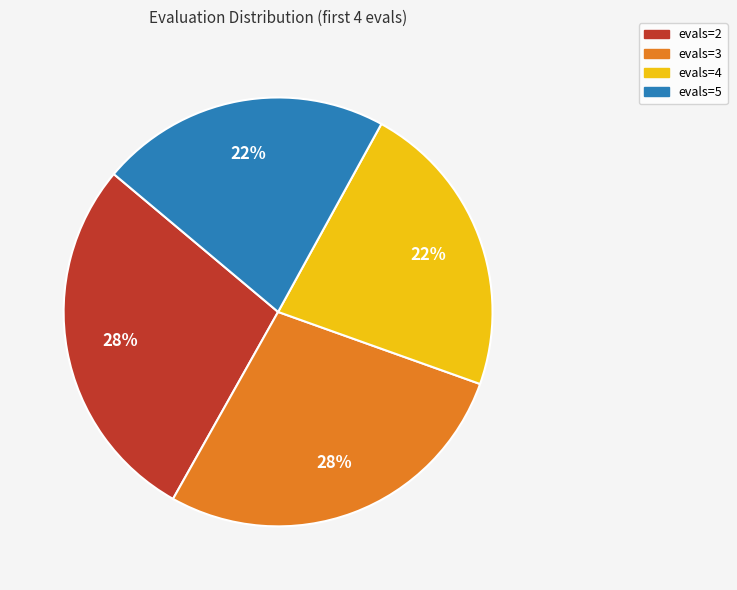

How many slices are in this pie chart?

4